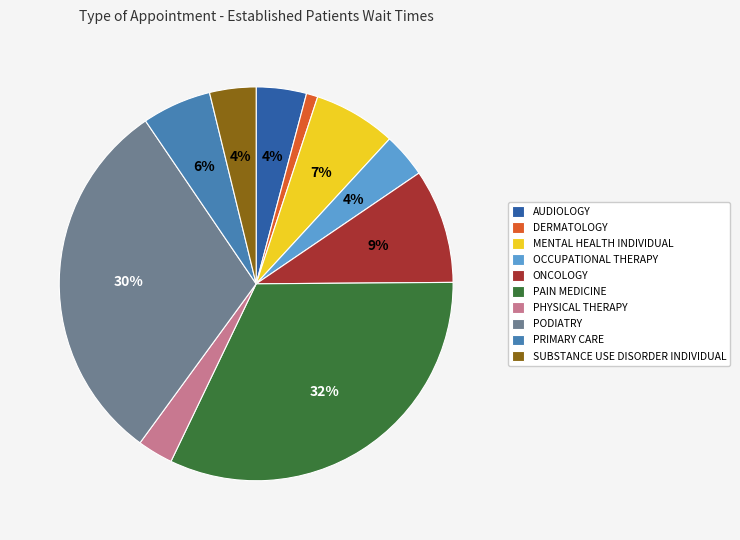

To the nearest percent, what is the difference between the ONCOLOGY and PODIATRY slice percentages?

21%